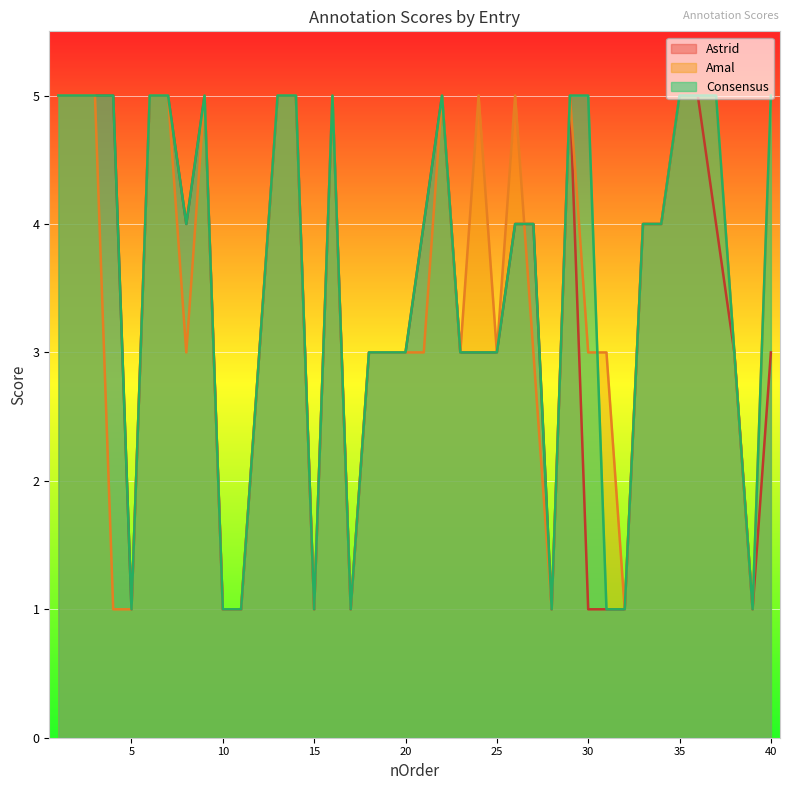

Count the Consensus values in the range 3 to 5.

31